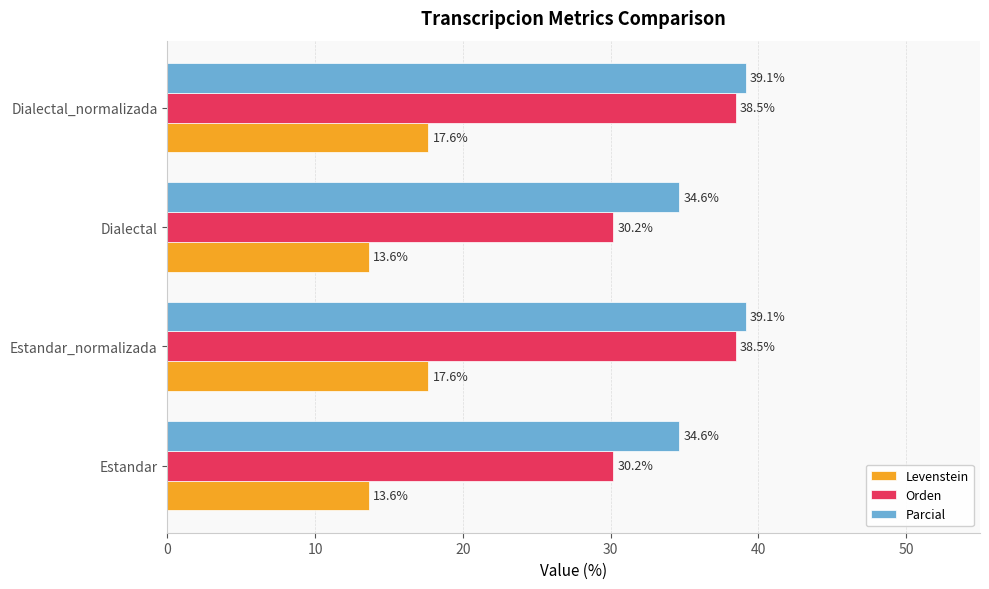

How many categories are shown in the chart?

4